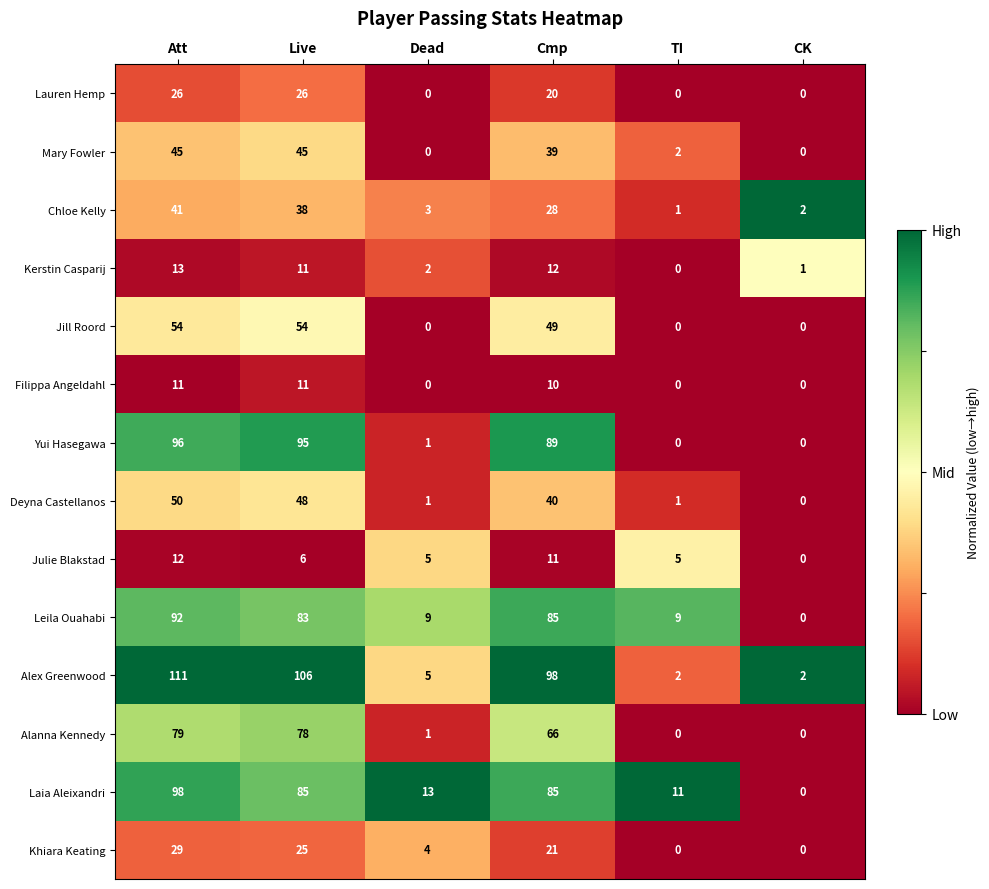

The value of Laia Aleixandri at TI is 3. True or false?

False